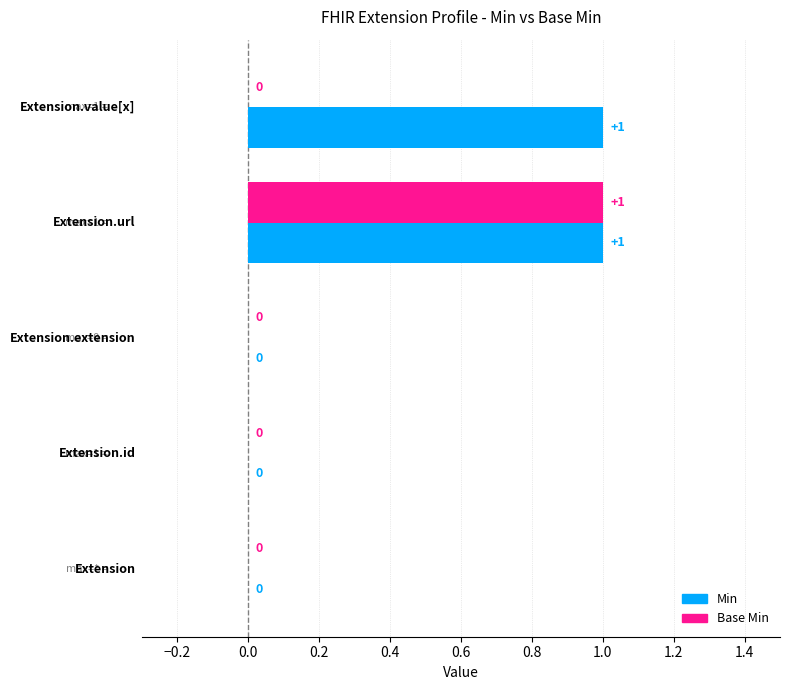

How many Base Min values are between 0 and 1?

5